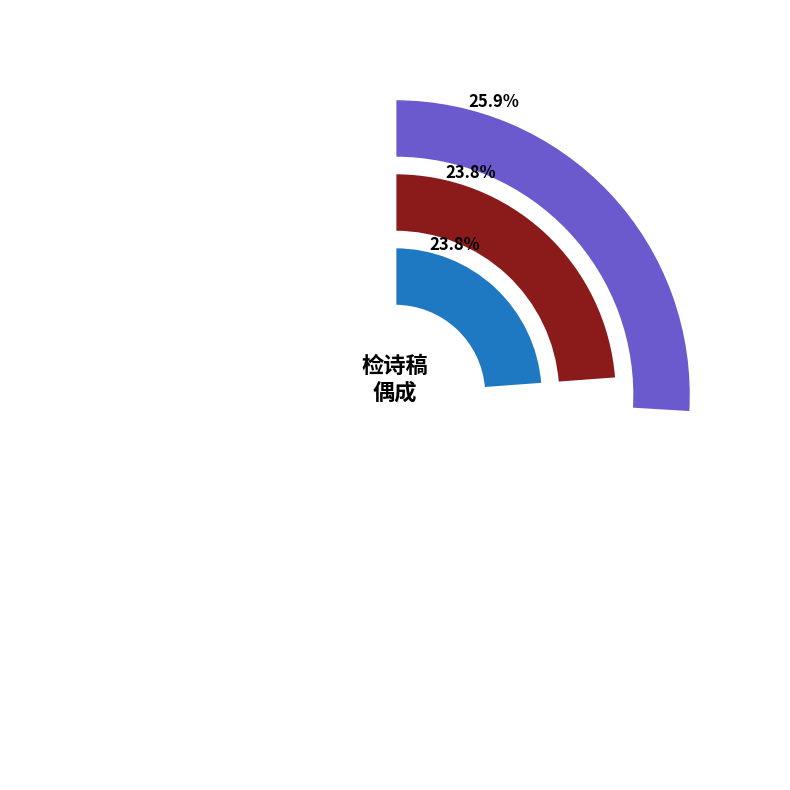

True or false: 检诗稿偶成 其一 accounts for 17% of the total.

False